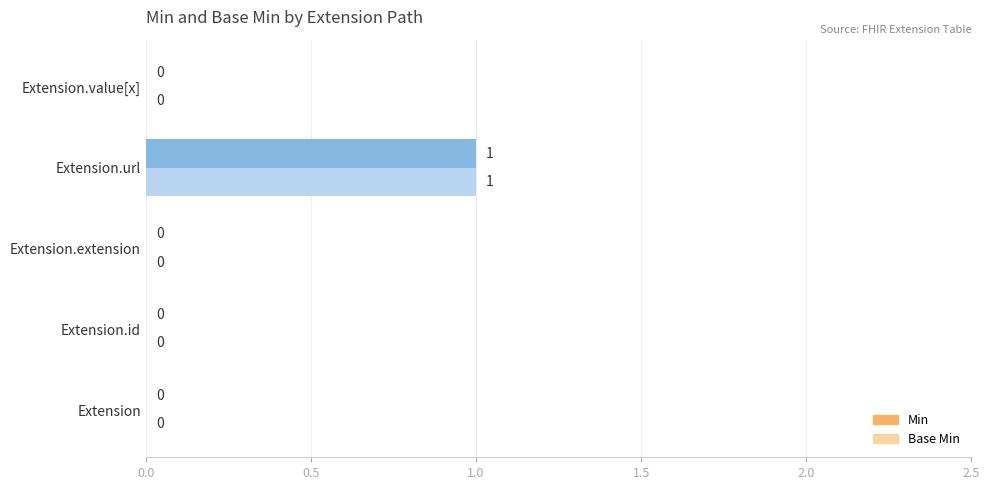

What is the sum of all Base Min values?

1